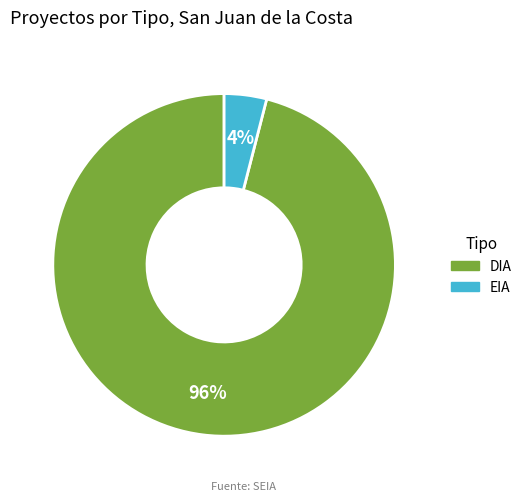

Which slice represents more than half of the pie?

DIA